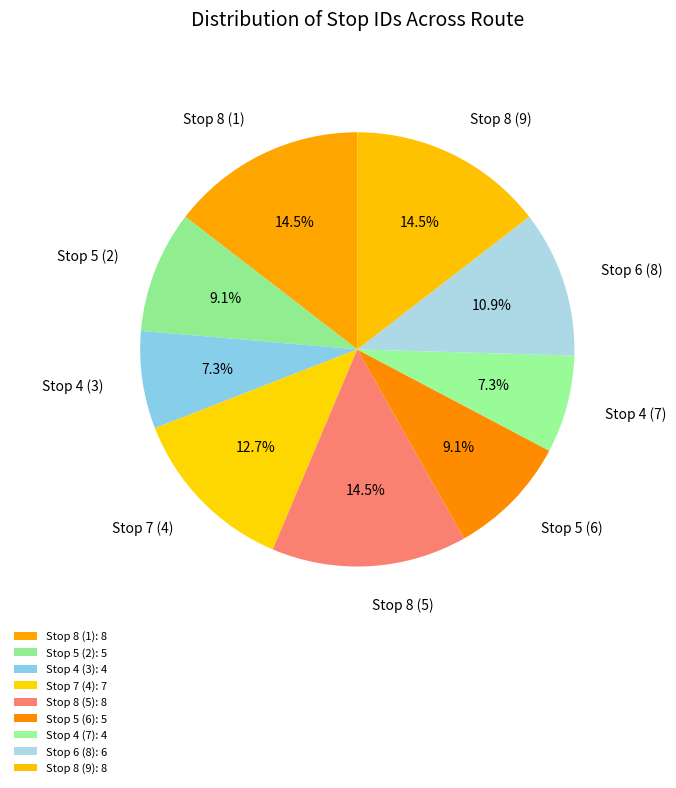

Is Stop 7 (4) the majority of the pie?

No